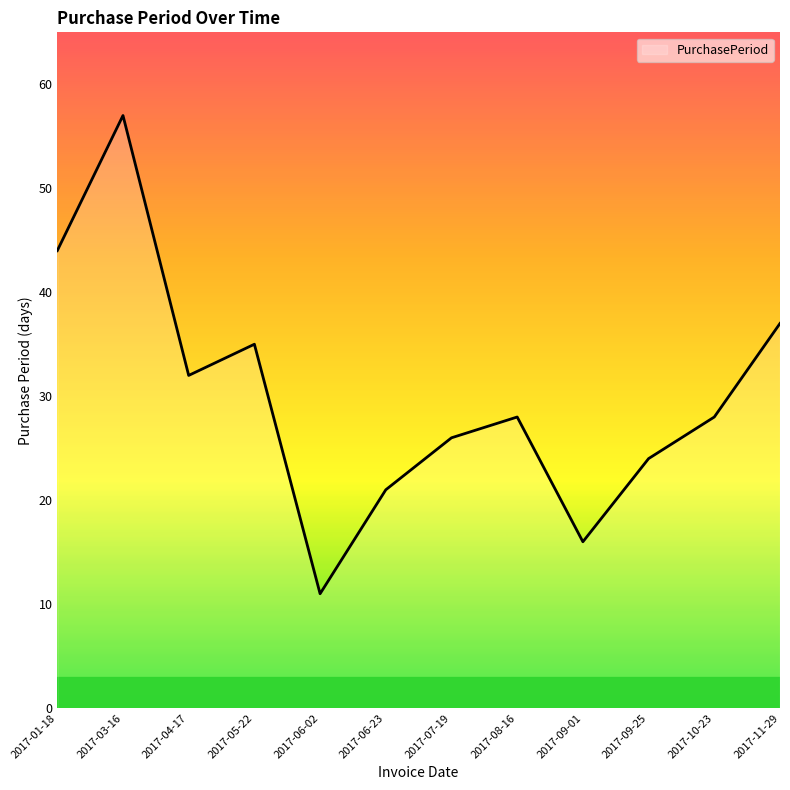

What value does the data have at 2017-01-18, to the nearest 10?

40